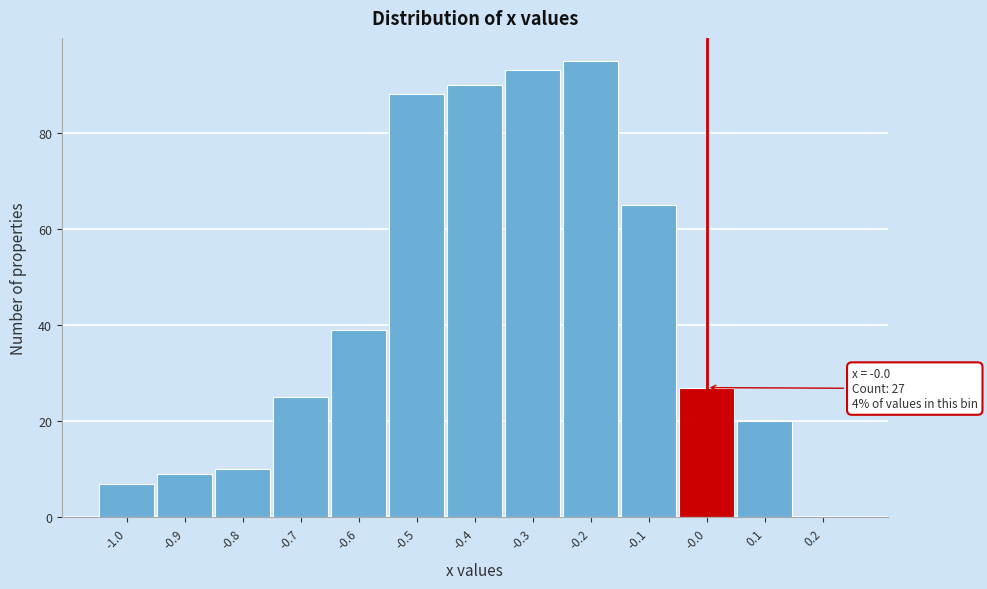

Which range on the x-axis has the tallest bar?

-0.25 to -0.15